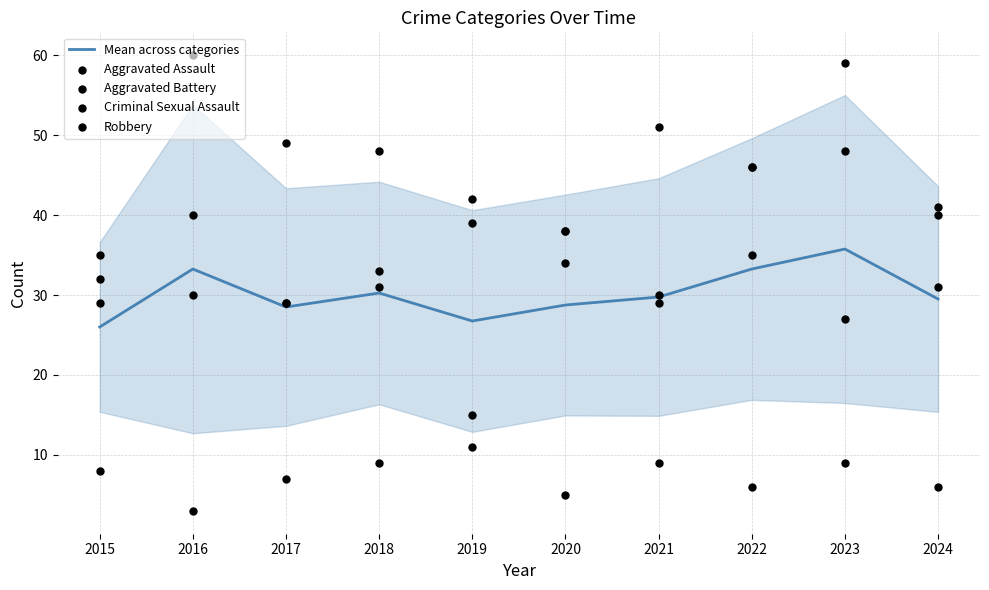

What are all the series names shown in the legend?

Mean across categories, Aggravated Assault, Aggravated Battery, Criminal Sexual Assault, Robbery